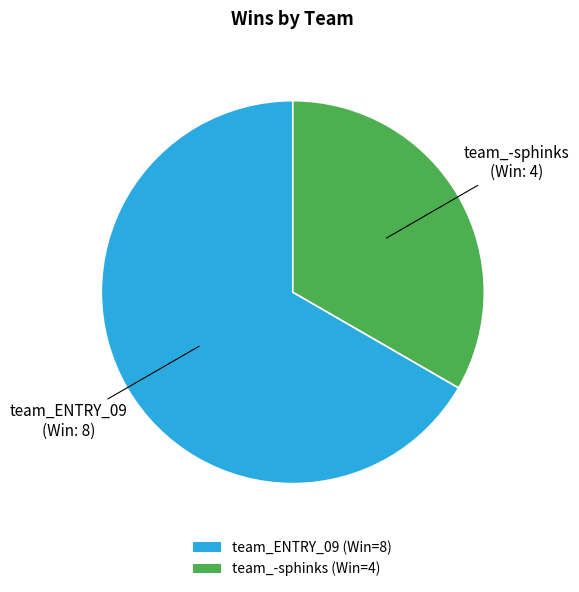

Rank the categories by value from highest to lowest.

team_ENTRY_09, team_-sphinks